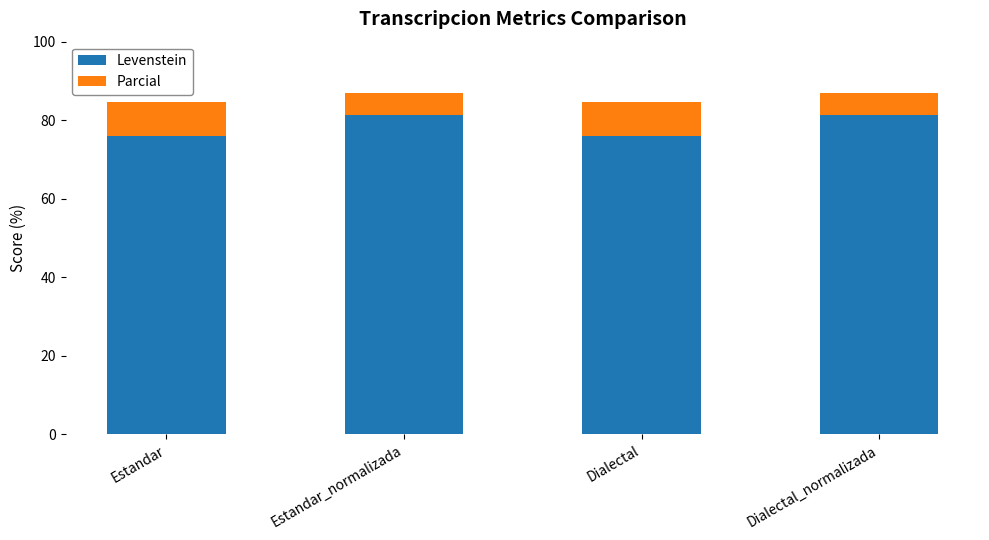

What is the highest value of the Levenstein series?

81.4